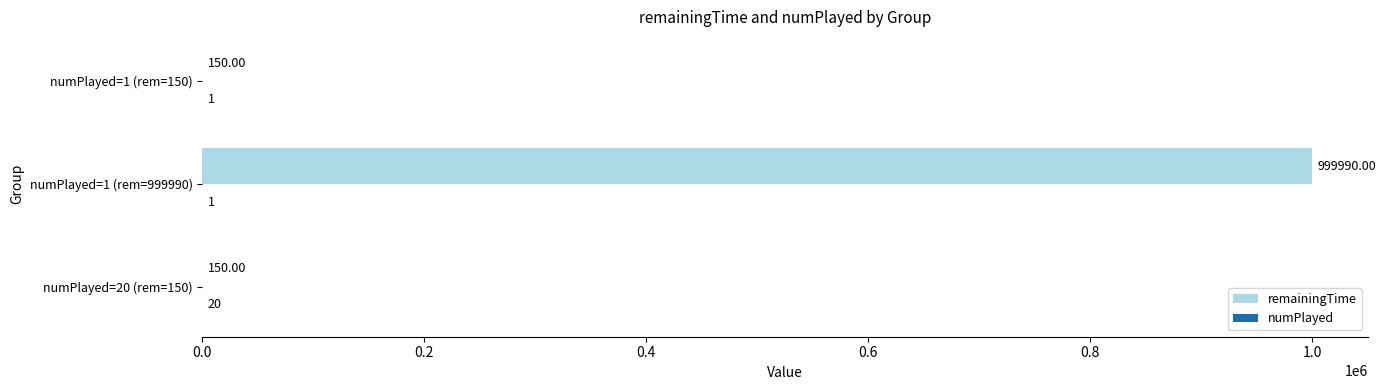

What is the sum of all remainingTime values?

1000290